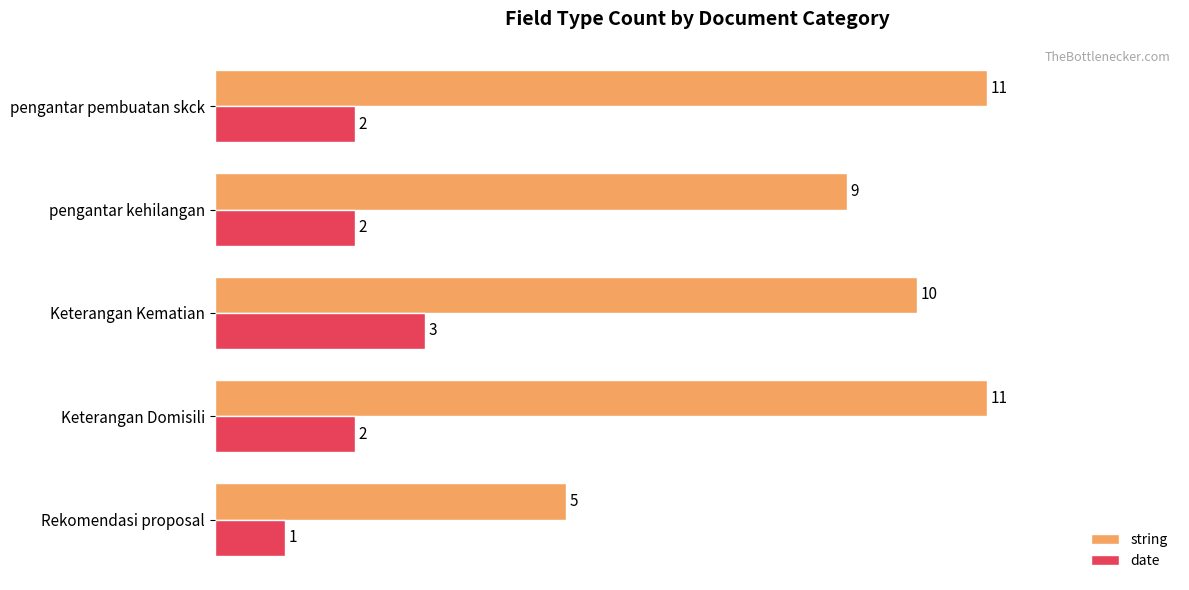

At which label is string closest to 8?

pengantar kehilangan